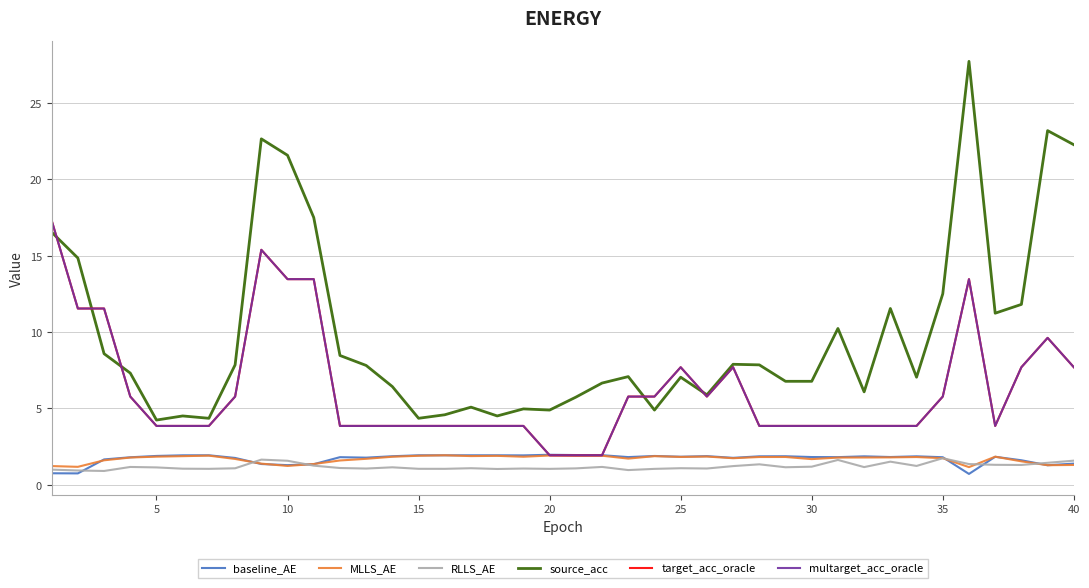

Does the chart display data point markers on the line(s)?

No